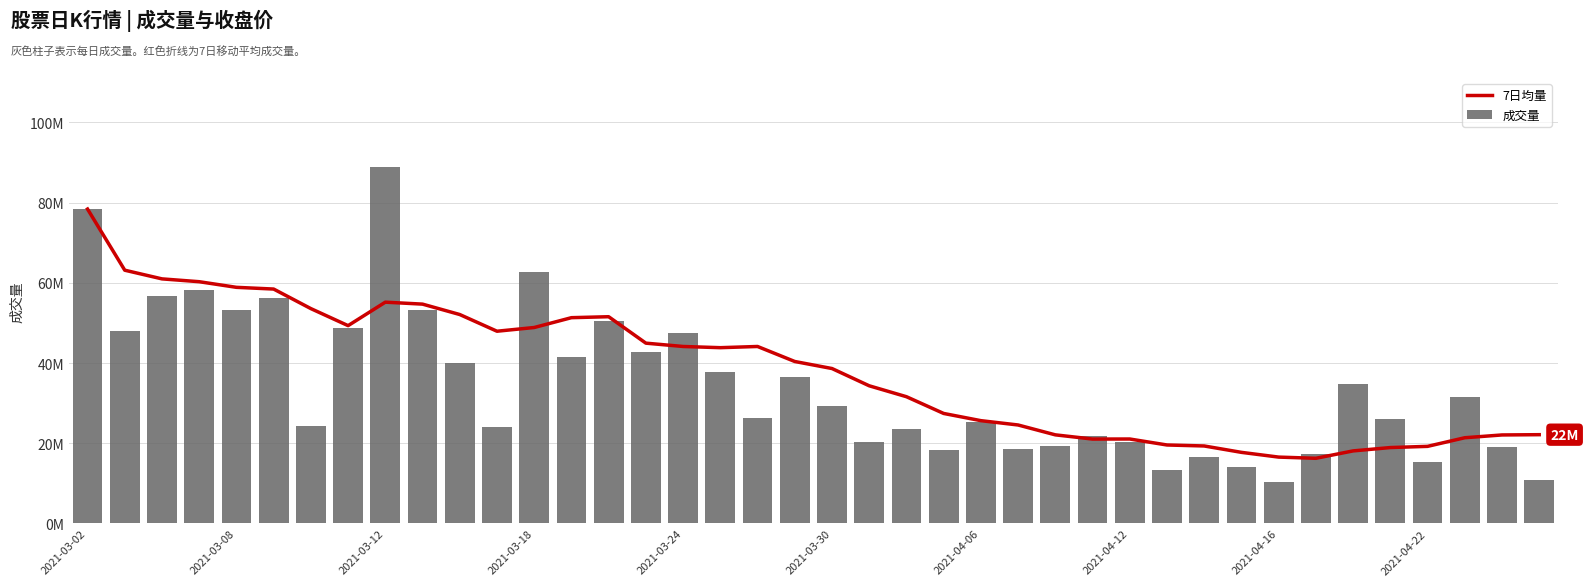

Read the 7日均量 value at 18.

44143239.7